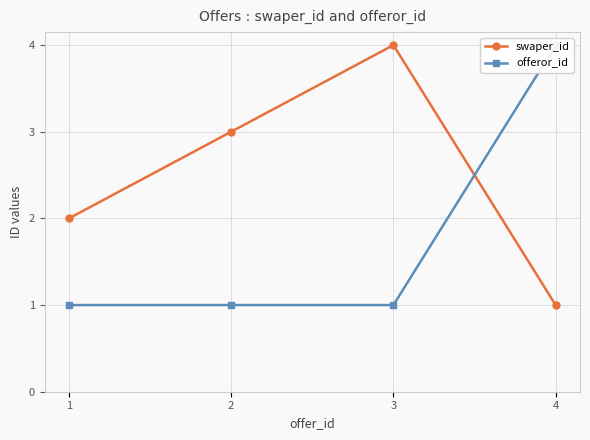

List the series in order of their overall mean, lowest first.

offeror_id, swaper_id